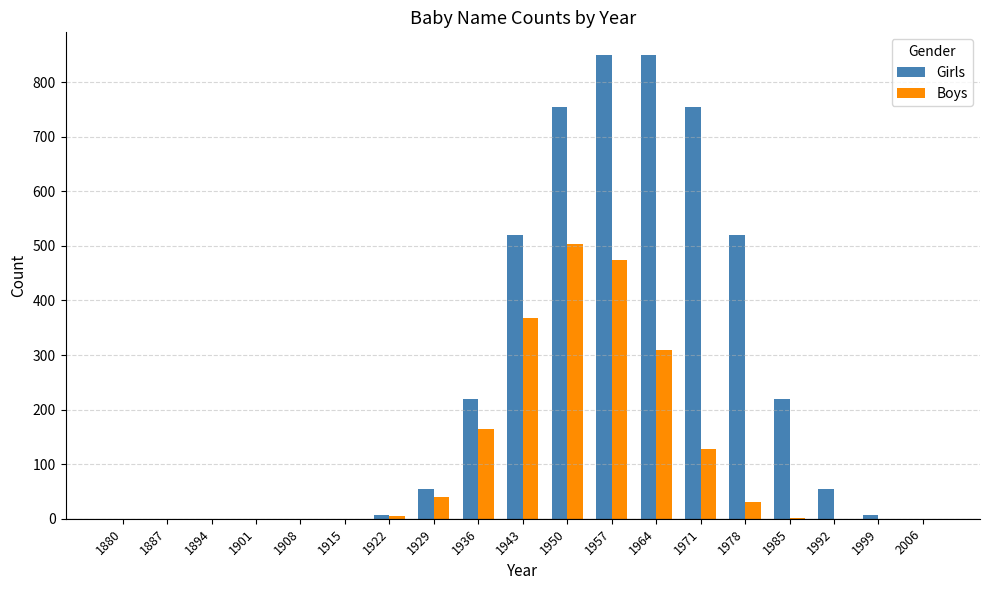

What is the total value across all series at 1964?

1158